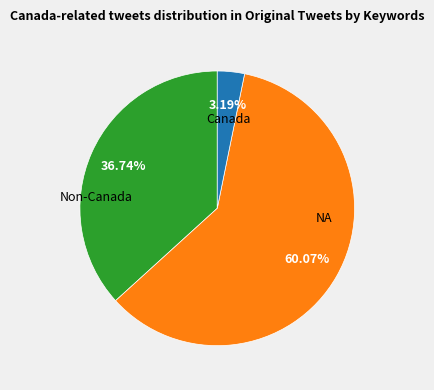

Is there any slice that represents more than half of the pie?

Yes